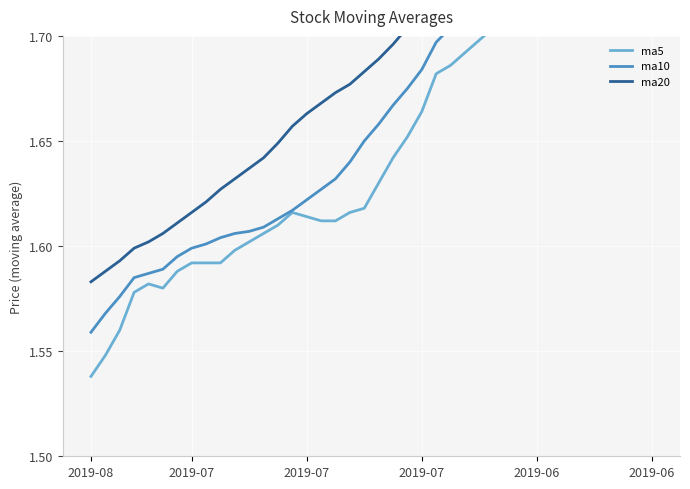

What is the greatest value displayed?

1.8